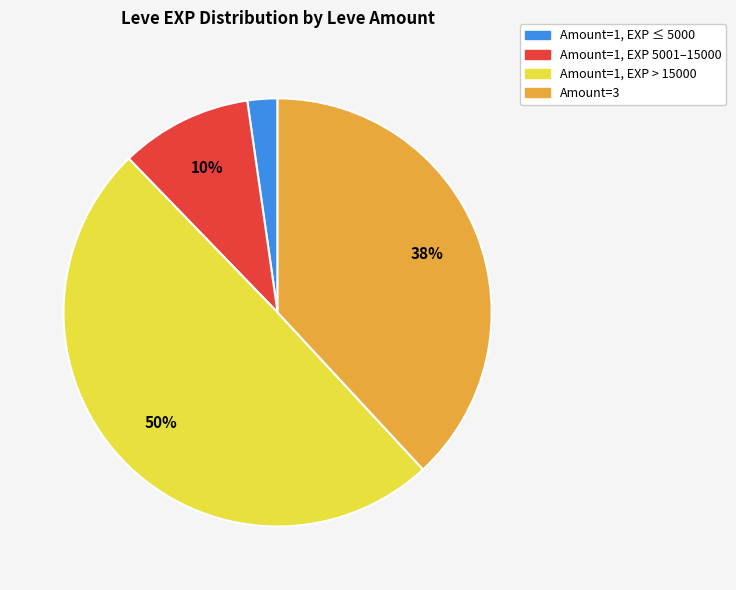

To the nearest percent, what percentage of the pie is Amount=1, EXP > 15000?

50%